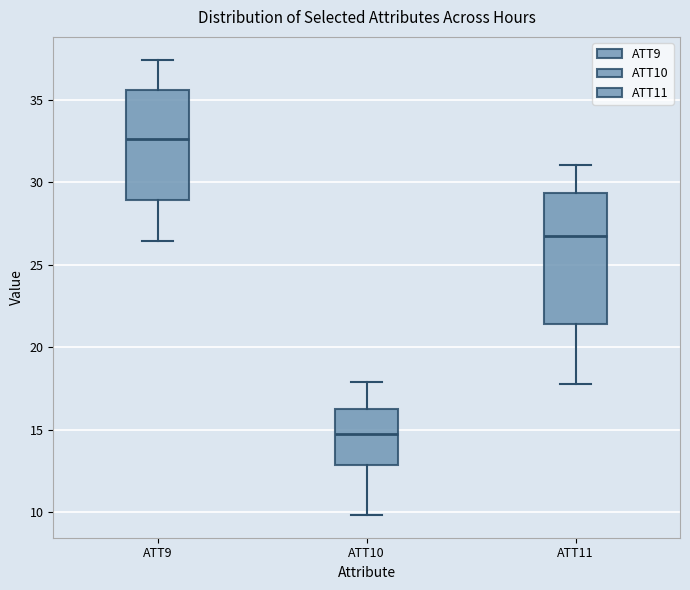

Where is the upper edge of the box for ATT11 on the y-axis? The values are not printed on the chart, so give them approximately, as read against the axis.

29.5